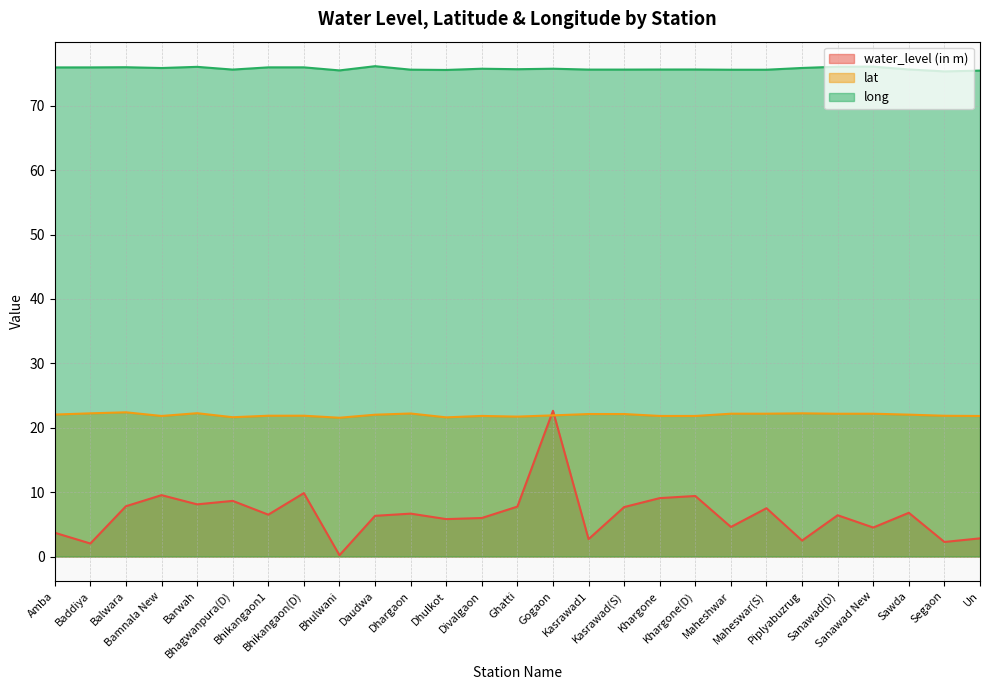

What is the sum of the long values at Piplyabuzrug and Balwara?

151.8